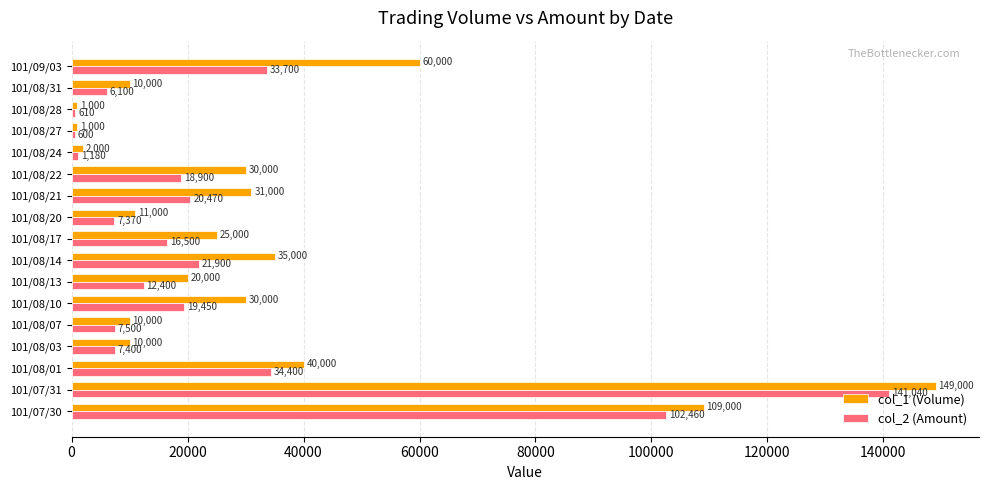

What is the spread (max minus min) of values at 101/08/31?

3900